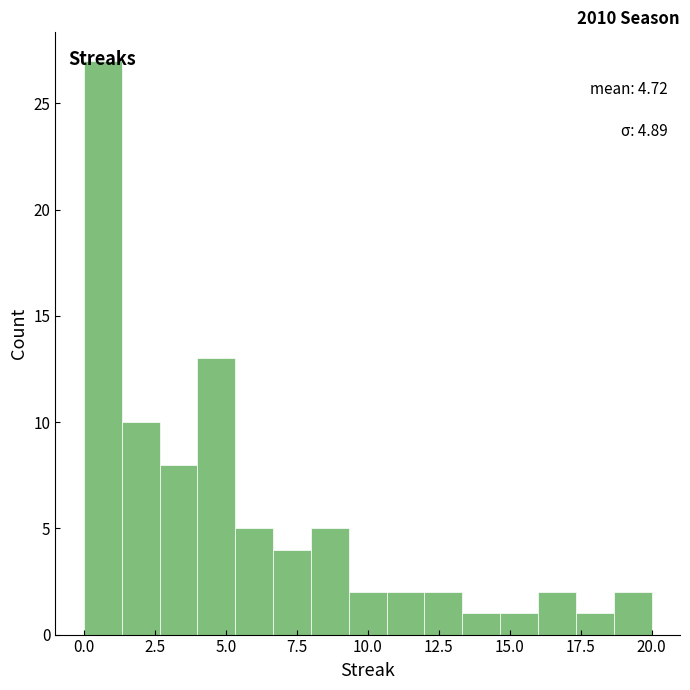

Read against the x-axis, roughly where is the centre of the tallest bar?

0.5